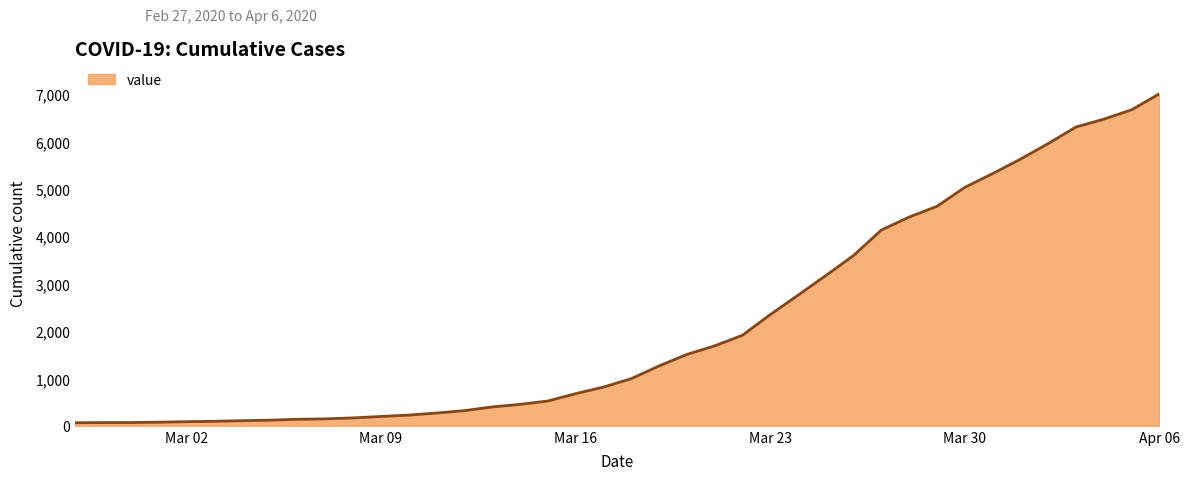

What is the greatest value displayed?

7004